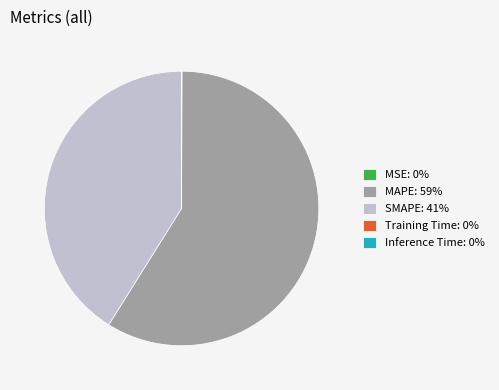

Is there any slice that represents more than half of the pie?

Yes